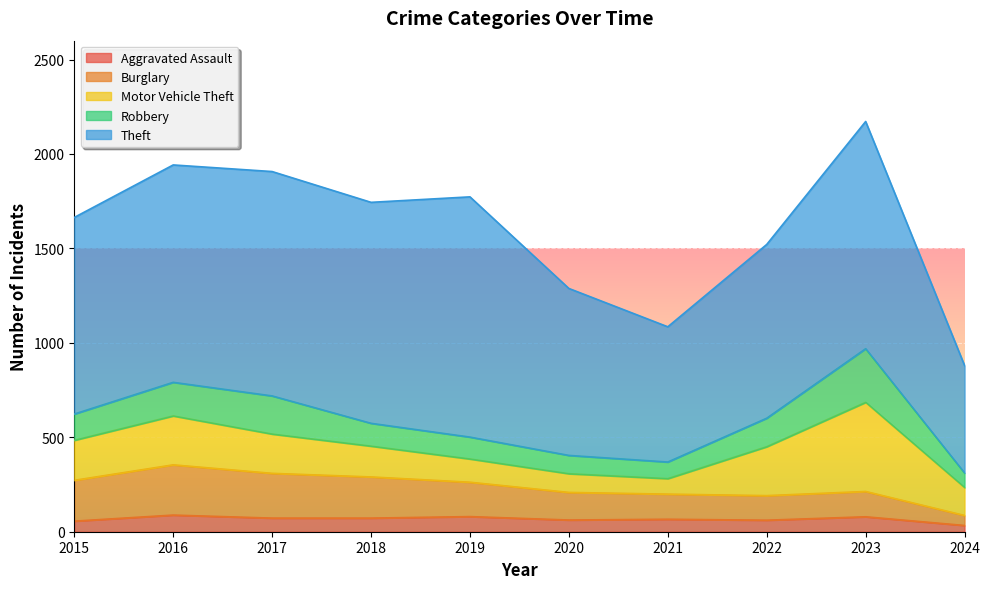

What is the difference between the maximum and minimum values in the Burglary series?

213